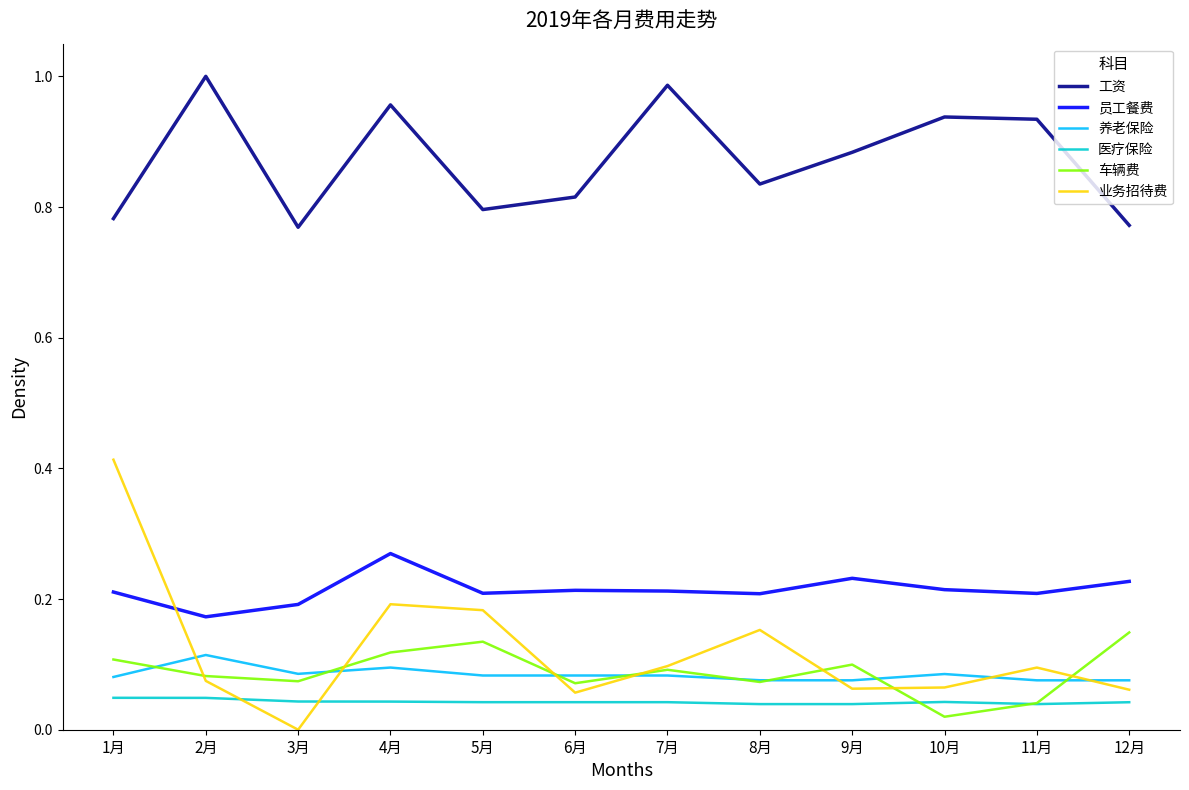

What are all the series names shown in the legend?

工资, 员工餐费, 养老保险, 医疗保险, 车辆费, 业务招待费